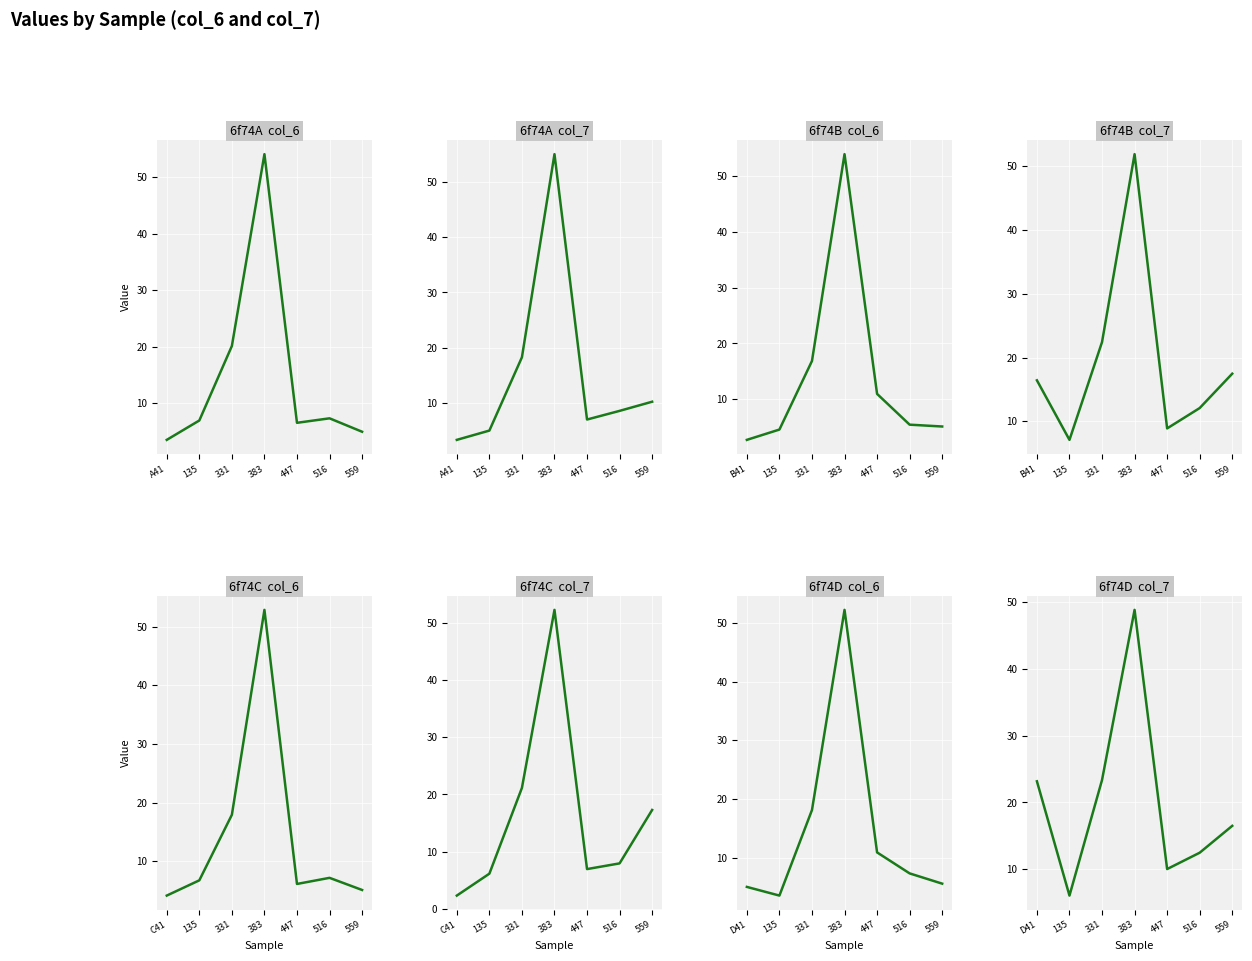

List the labels in order of col_6 value, largest first.

6f74A383, 6f74B383, 6f74C383, 6f74D383, 6f74A331, 6f74D331, 6f74C331, 6f74B331, 6f74B447, 6f74D447, 6f74D516, 6f74A516, 6f74C516, 6f74A135, 6f74C135, 6f74A447, 6f74C447, 6f74D559, 6f74B516, 6f74B559, 6f74C559, 6f74D41, 6f74A559, 6f74B135, 6f74C41, 6f74D135, 6f74A41, 6f74B41